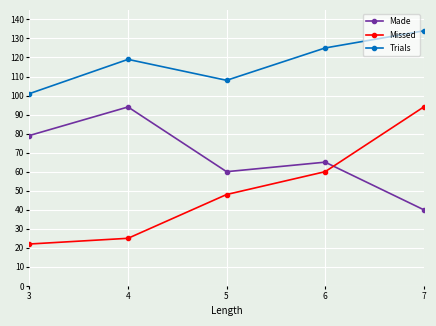

At which category is the sum across all series the highest?

7